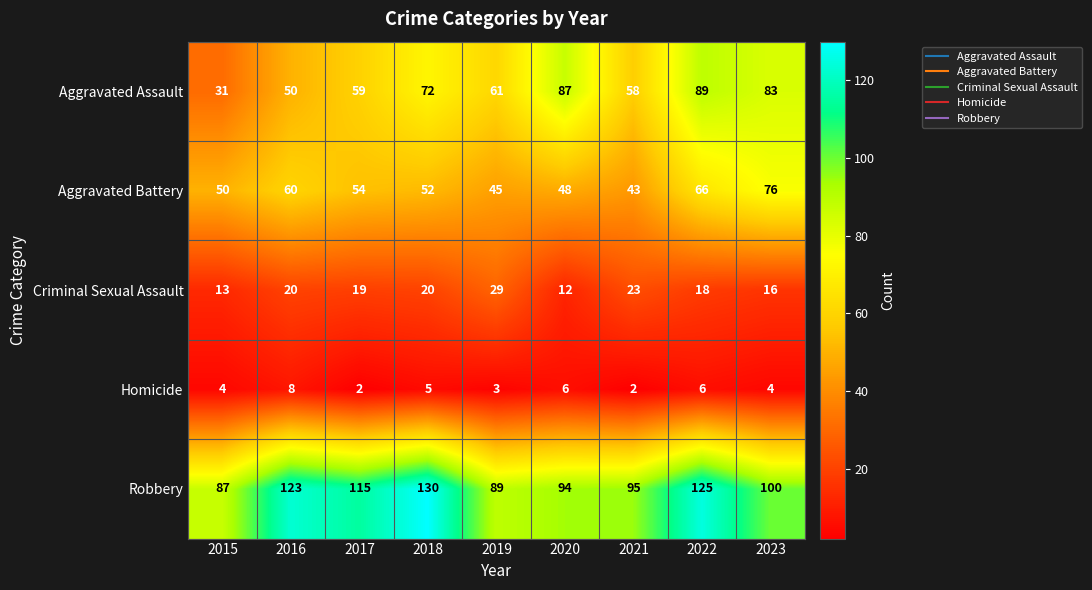

The value of Robbery at 2016 is 123. True or false?

True